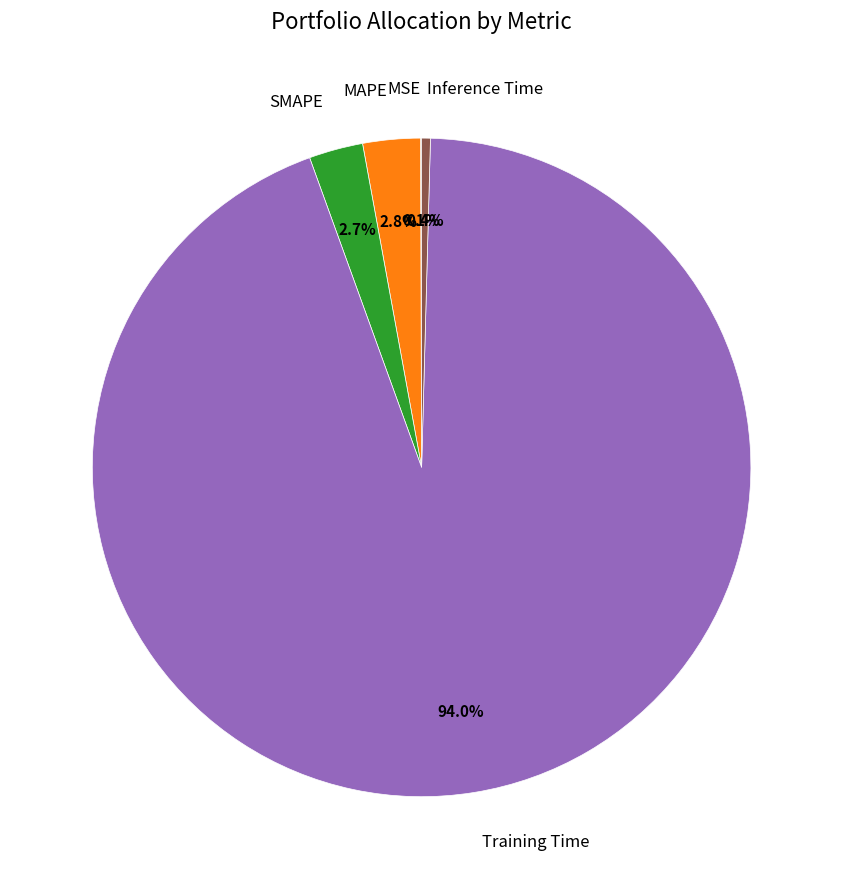

What portion of the pie excludes Training Time?

6.0%